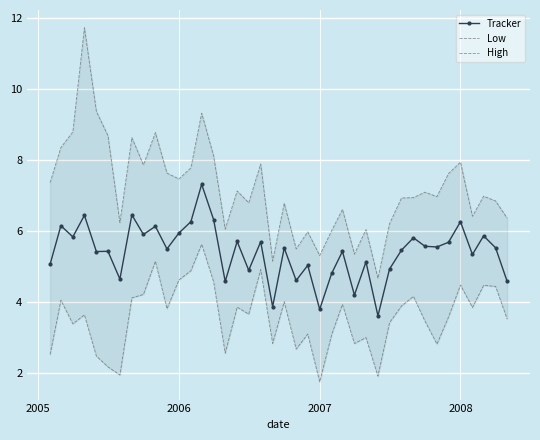

What are all the series names shown in the legend?

Tracker, Low, High